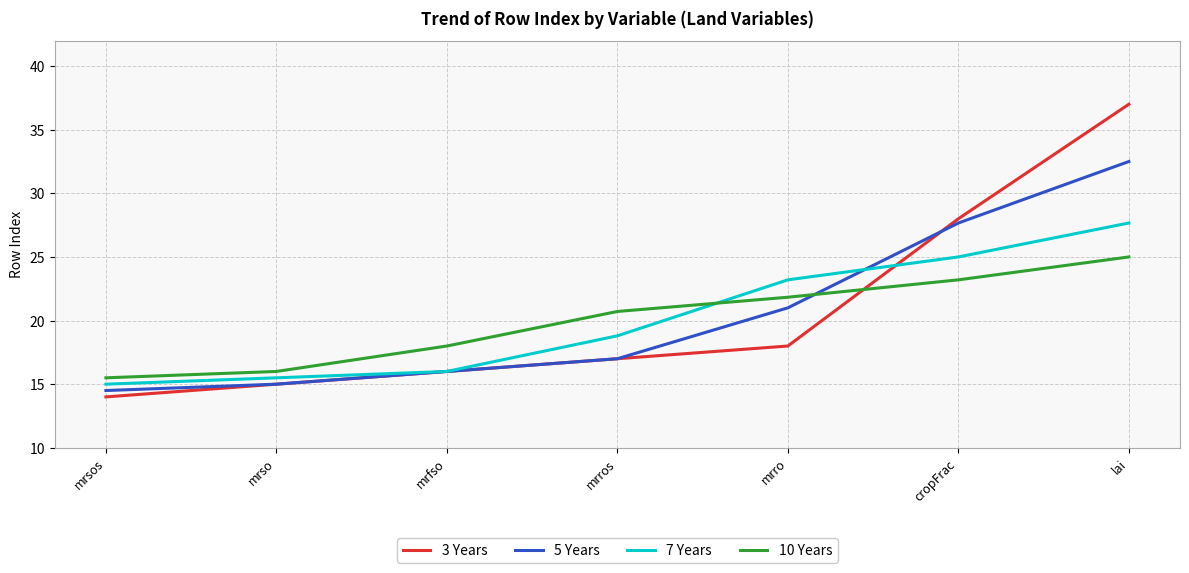

List the series in order of their peak value, highest first.

3 Years, 5 Years, 7 Years, 10 Years